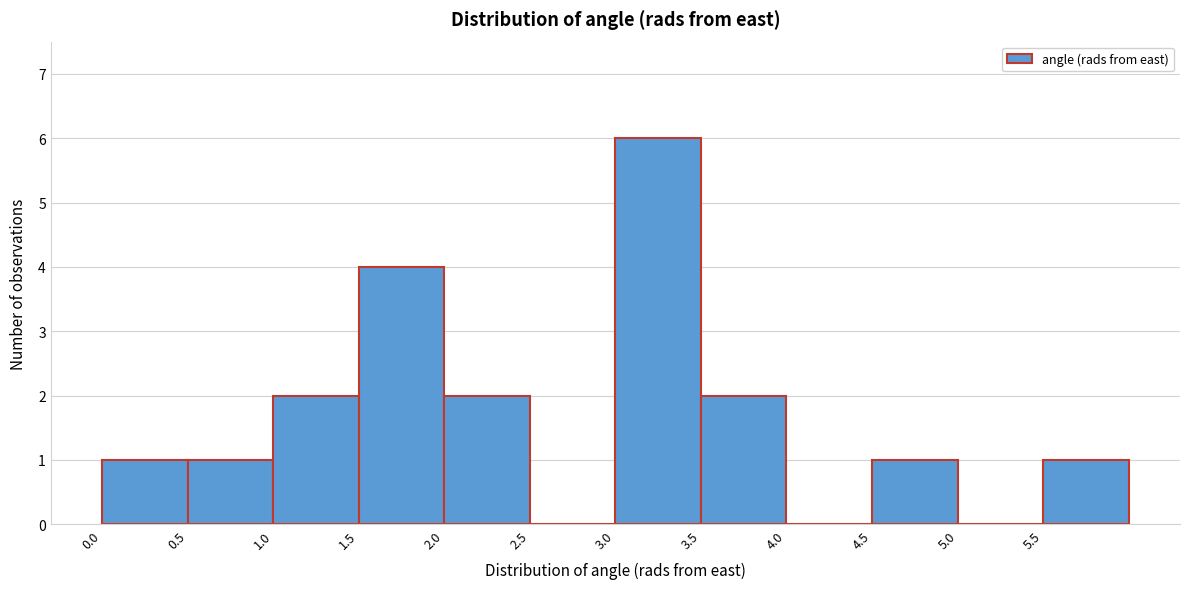

How tall is the bar that spans 1.0 to 1.5 on the x-axis? The values are not printed on the chart, so give them approximately, as read against the axis.

2